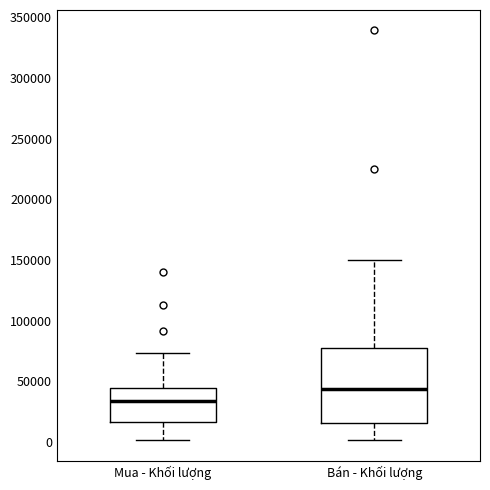

Reading left to right, transcribe this box plot: for each box, give where its median line is, the range the box spans, and where its two whiskers end, as read against the y-axis. The values are not printed on the chart, so give them approximately, as read against the axis.

Mua - Khối lượng: median 35000, box 15000 to 45000, whiskers 0 to 75000
Bán - Khối lượng: median 45000, box 15000 to 75000, whiskers 0 to 150000